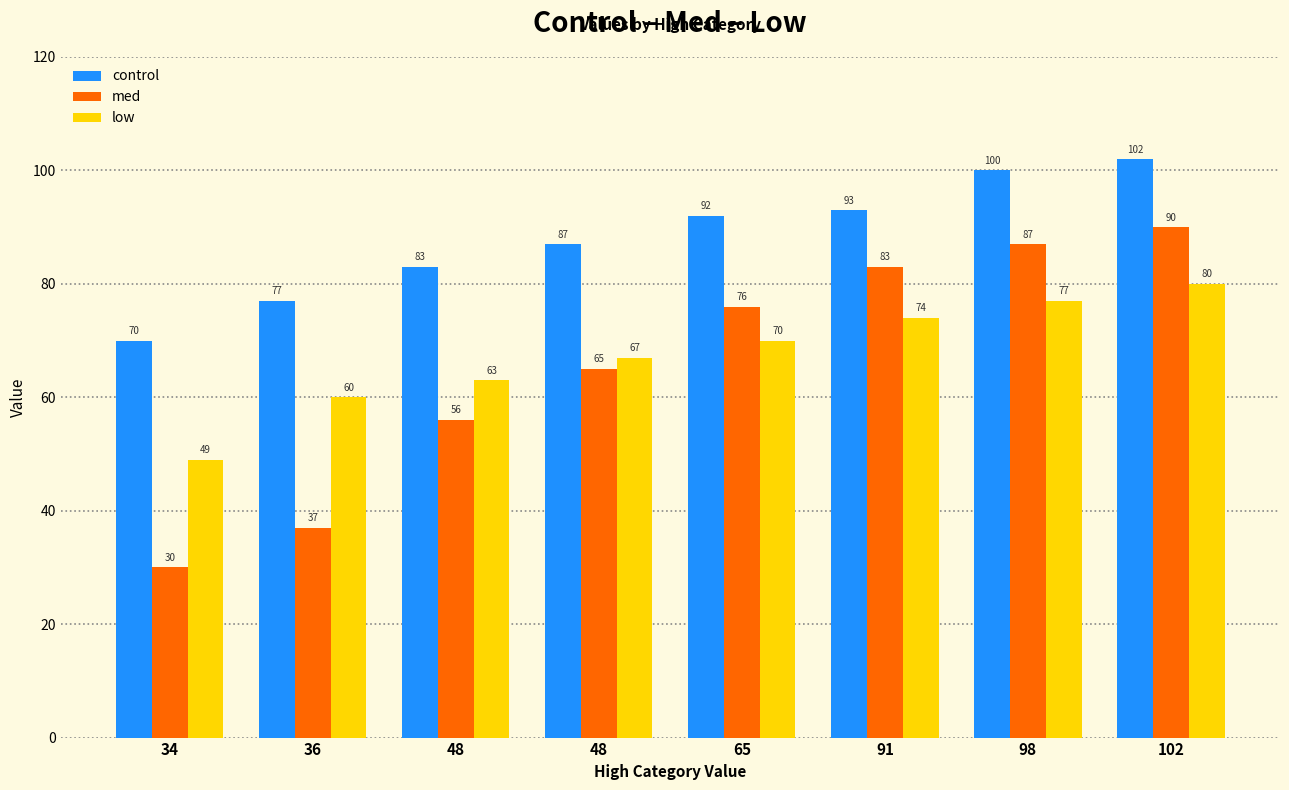

Which series has the widest spread of values?

med